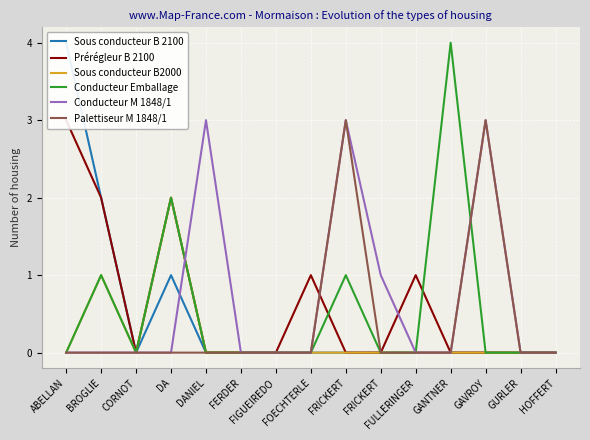

The value of Conducteur M 1848/1 at FRICKERT is 5. True or false?

False